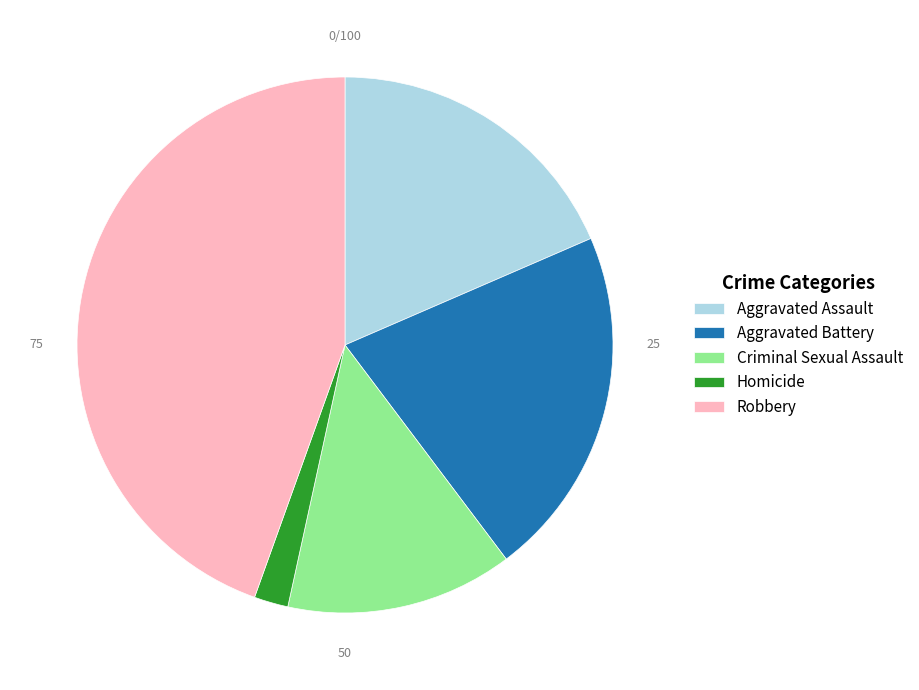

Combined, do Criminal Sexual Assault and Robbery account for over 50%?

Yes